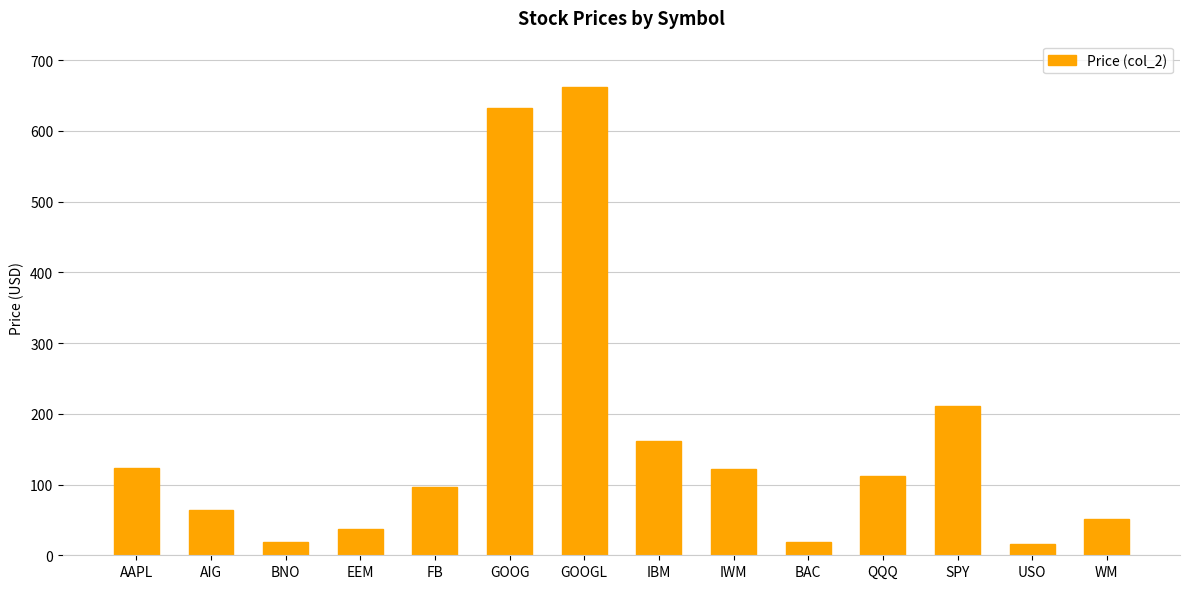

True or false: the data shows 26.1 at QQQ.

False